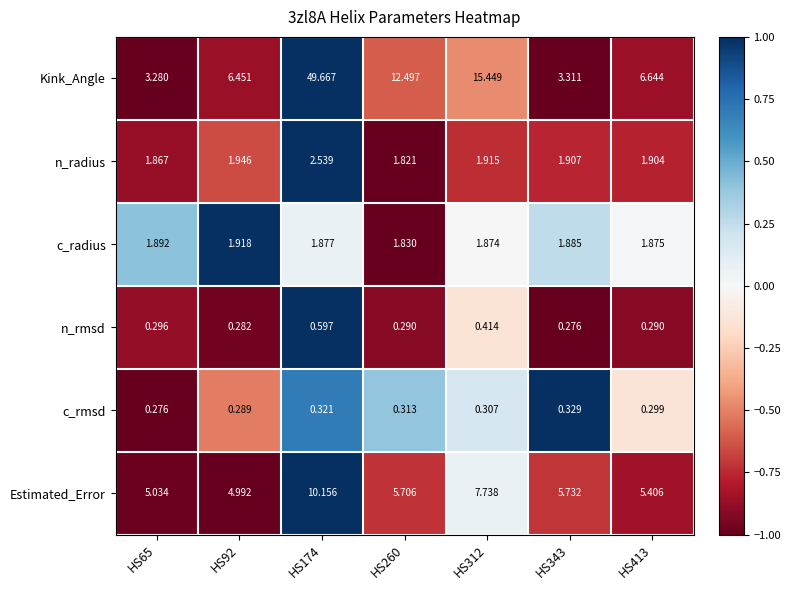

At HS174, list the series in order from smallest to largest.

c_rmsd, n_rmsd, c_radius, n_radius, Estimated_Error, Kink_Angle